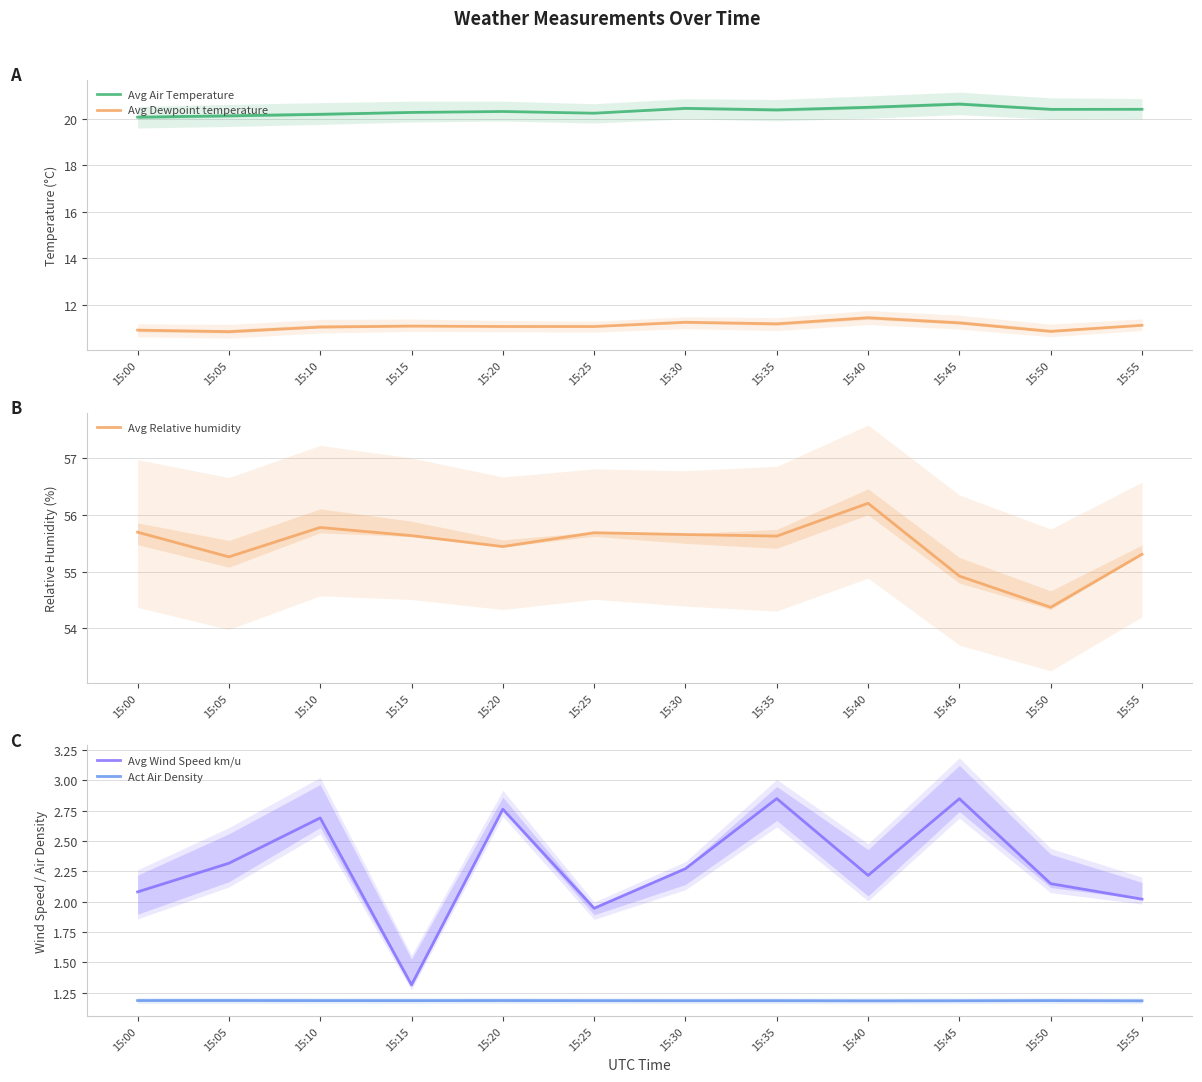

Where is the first local minimum for Avg Relative humidity?

15:05